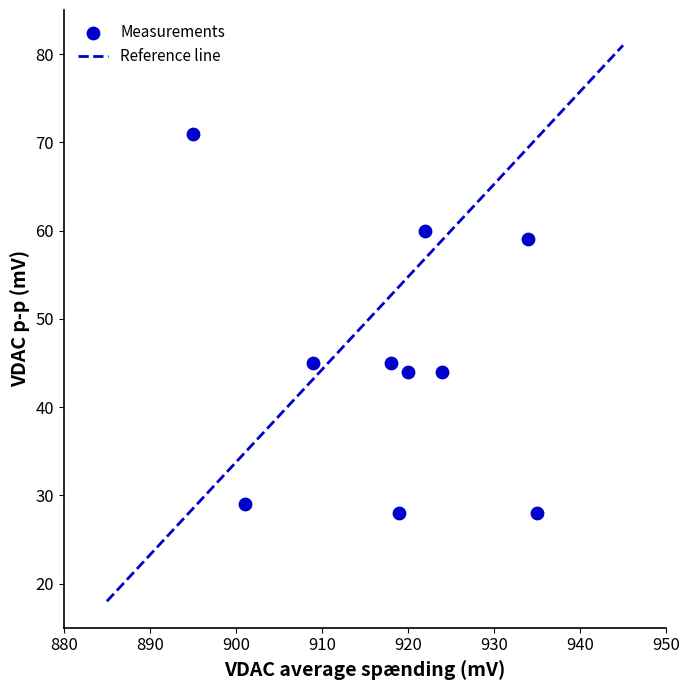

What is the range of X values (max minus min)?

40